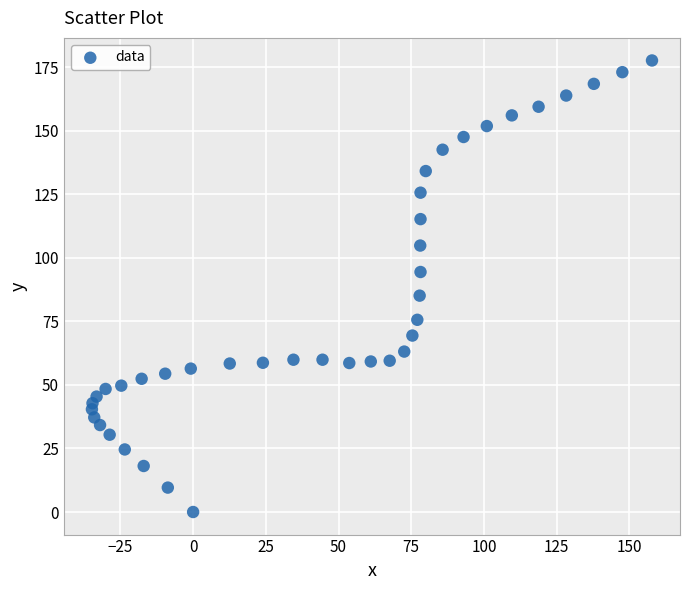

What is the range of Y values (max minus min)?

177.6